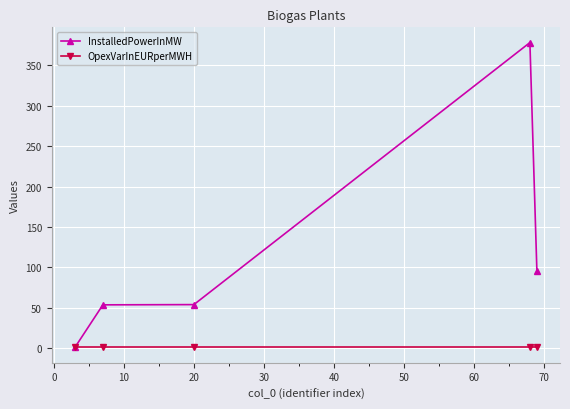

List the series in order of their overall mean, highest first.

InstalledPowerInMW, OpexVarInEURperMWH